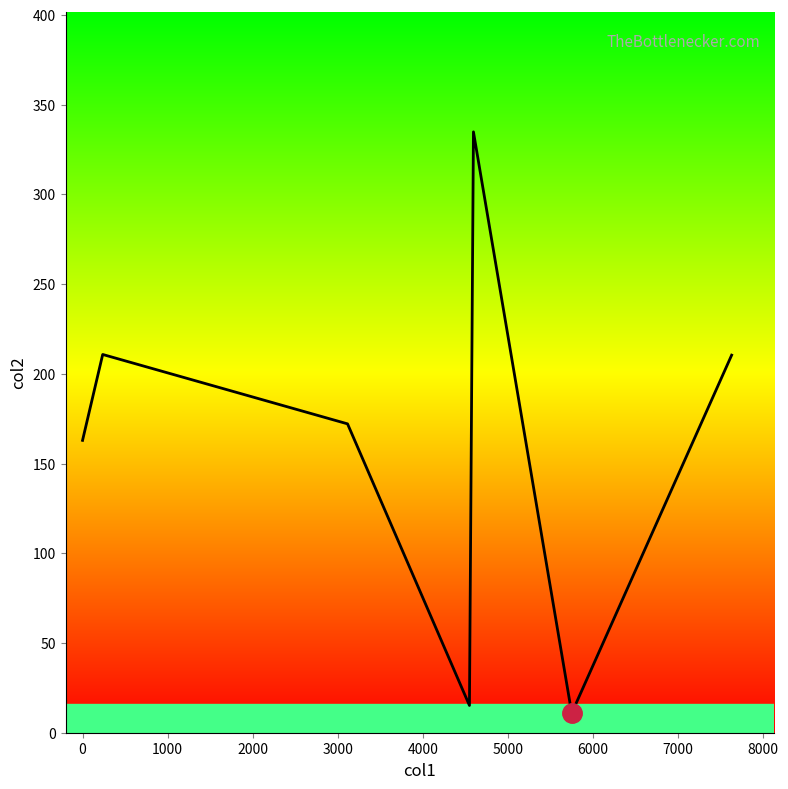

What is the difference between the maximum and minimum values?

324.0